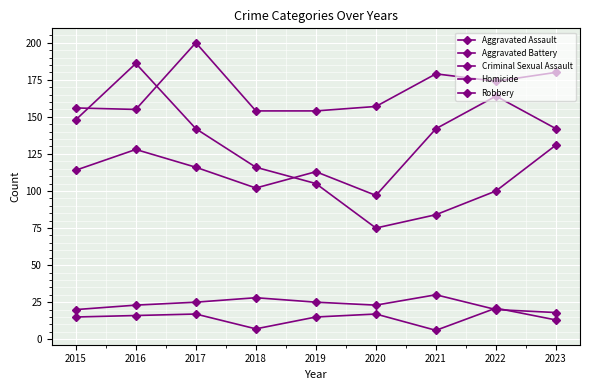

True or false: Homicide and Criminal Sexual Assault intersect in this chart.

True